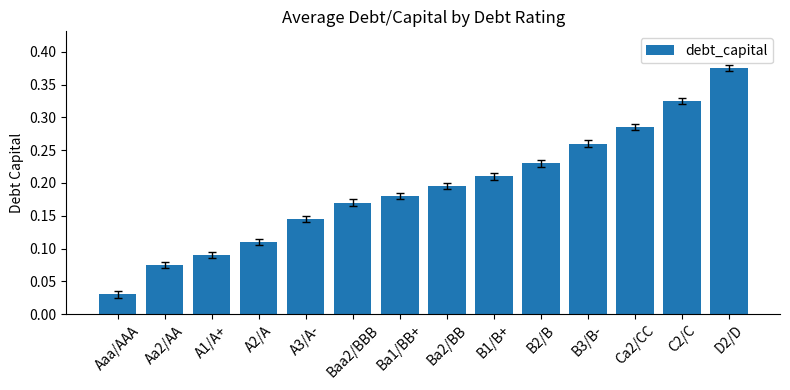

Where is the data nearest to the value 0?

Aaa/AAA